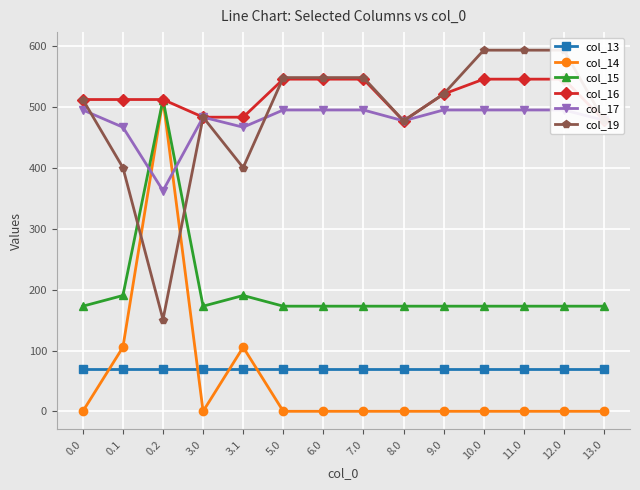

What is the sum of all col_14 values?

726.1